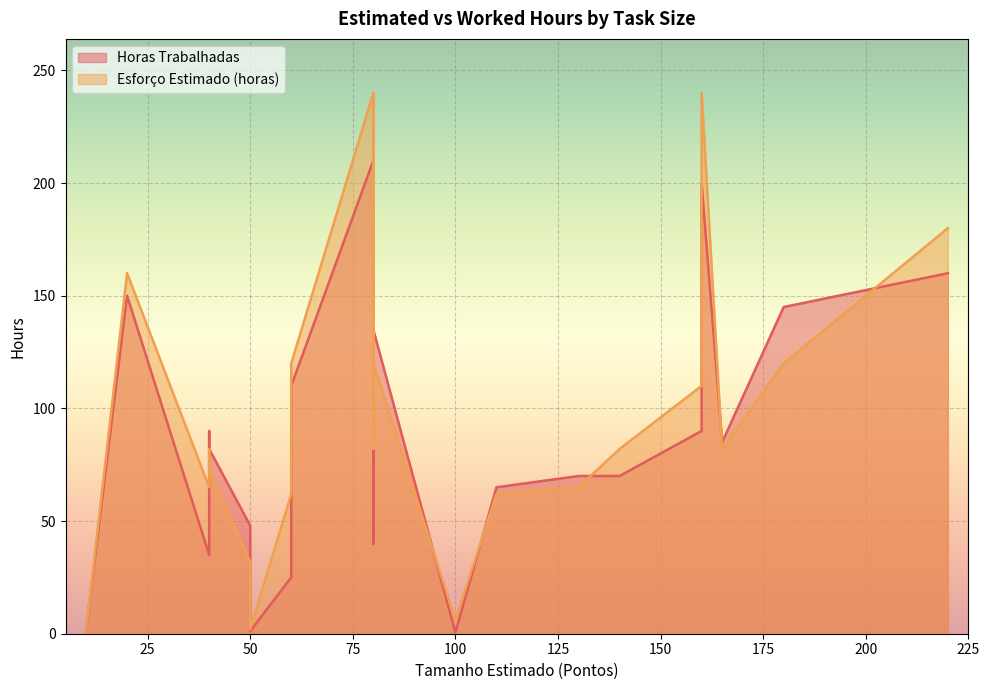

At which label does Horas Trabalhadas reach its peak?

80